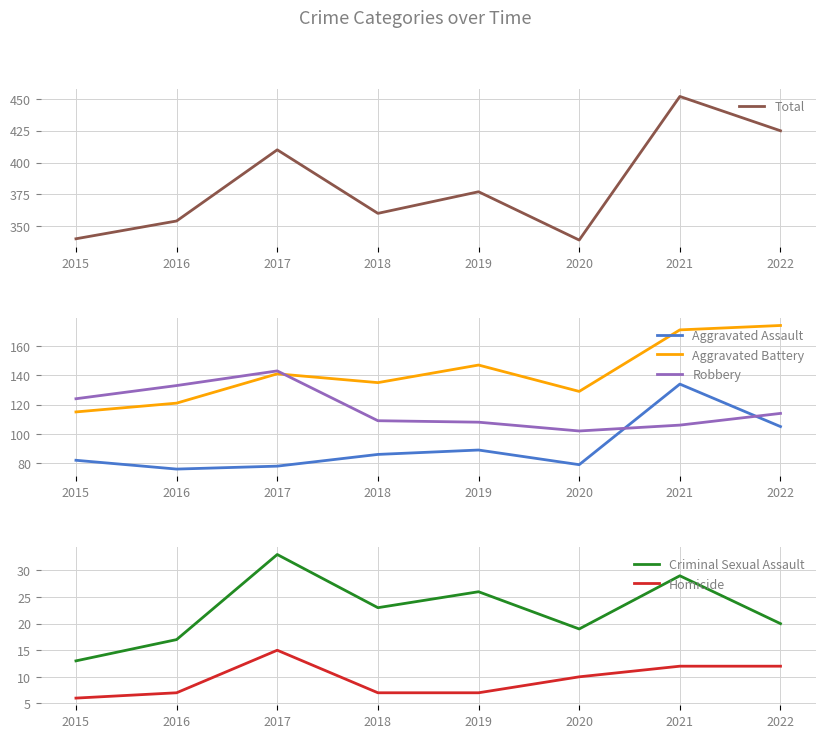

Where is Total nearest to the value 395?

2017